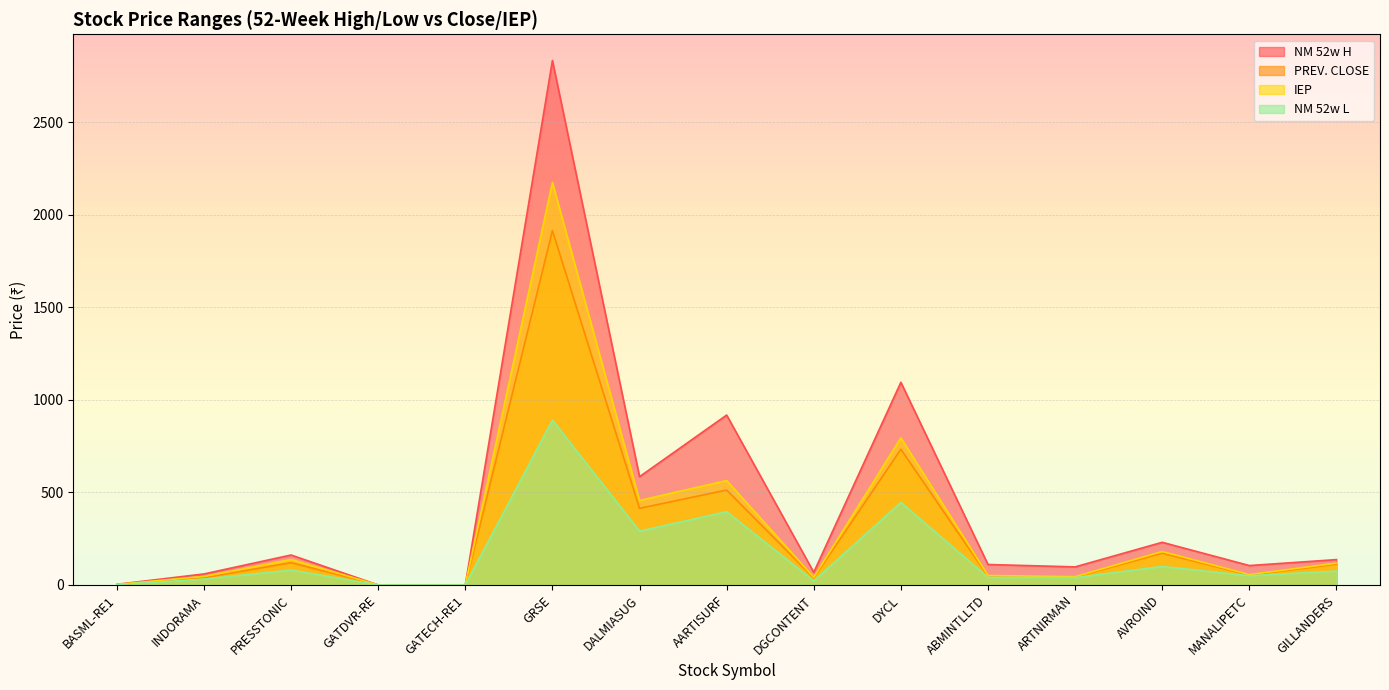

What position from the left is MANALIPETC?

14